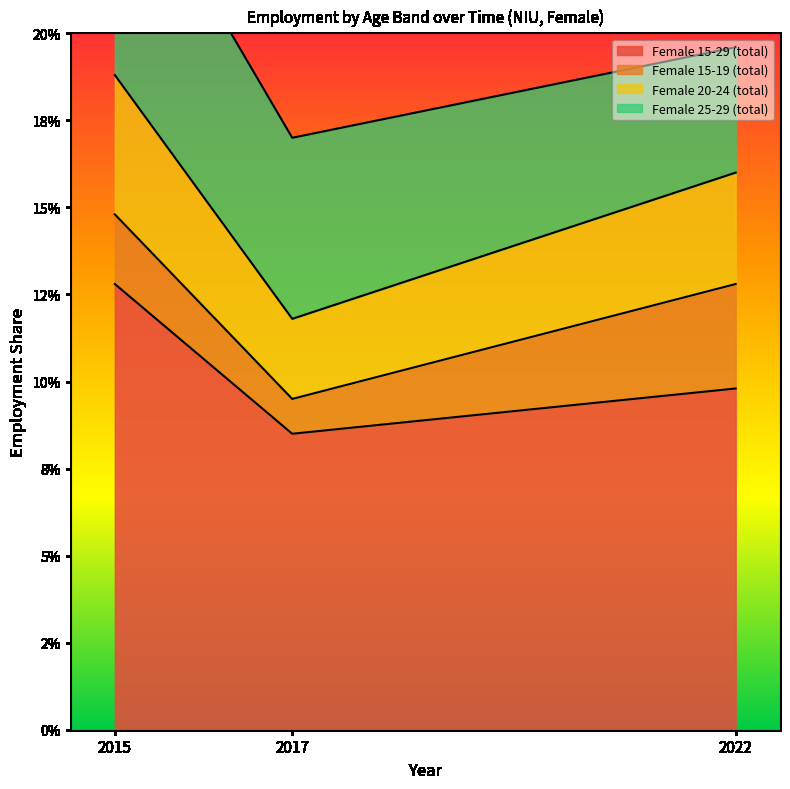

How many Female 20-24 (total) values are between 0 and 1?

3